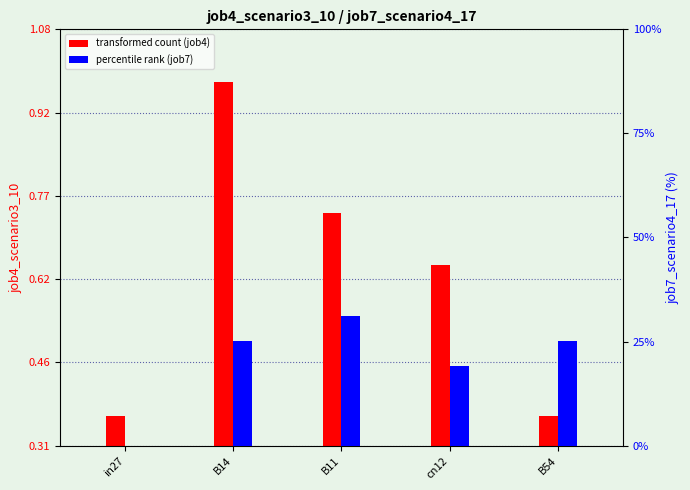

What is the difference between the second highest and second lowest values in the job4_scenario3_10 series?

0.4